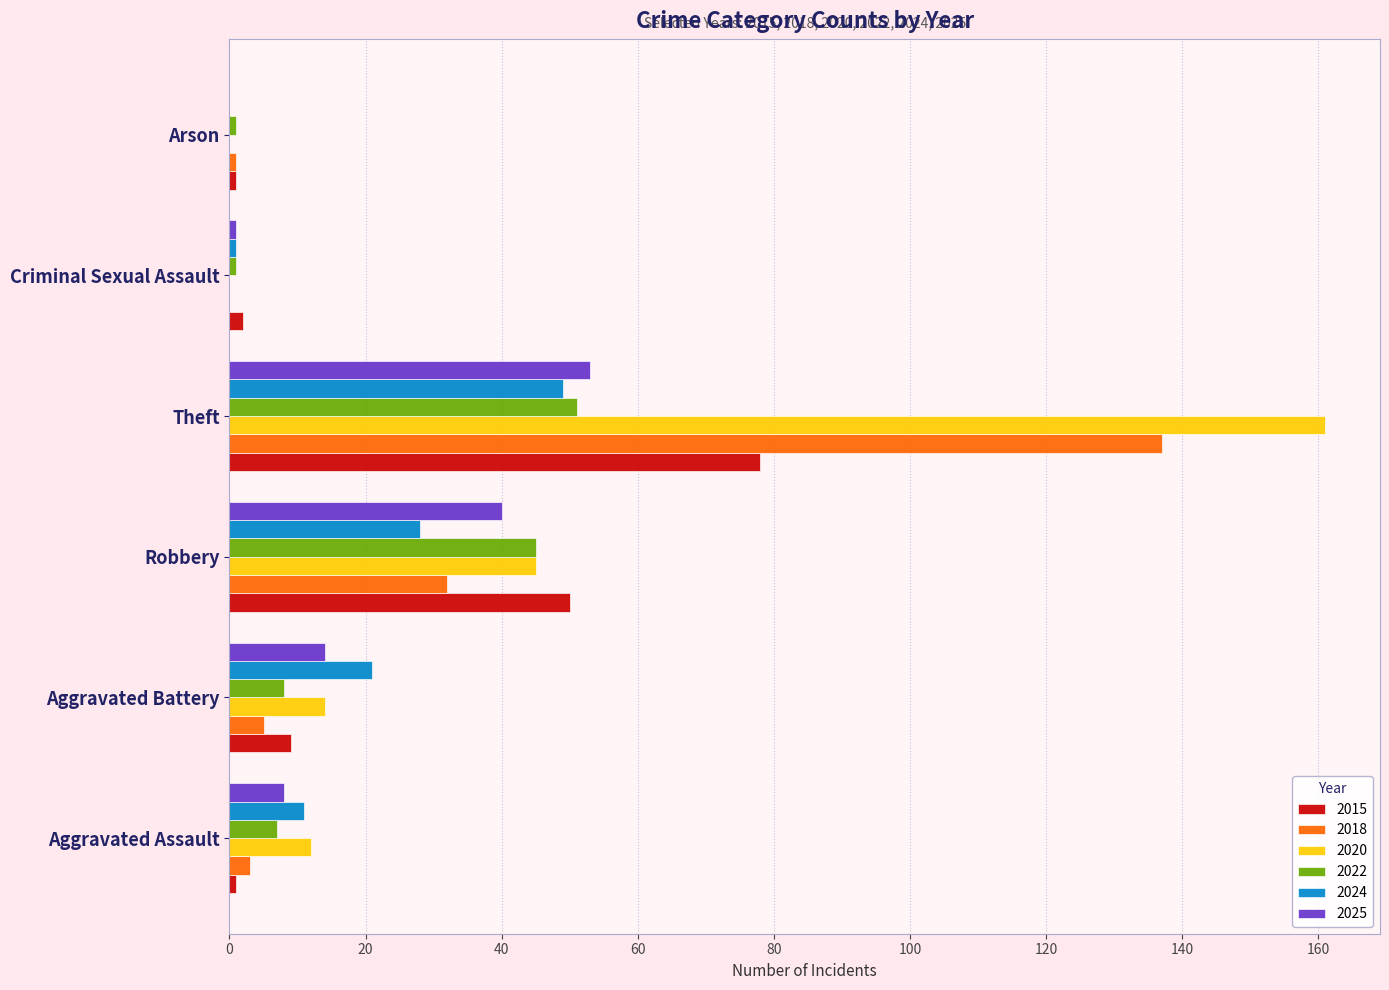

What is the maximum value for 2024?

49